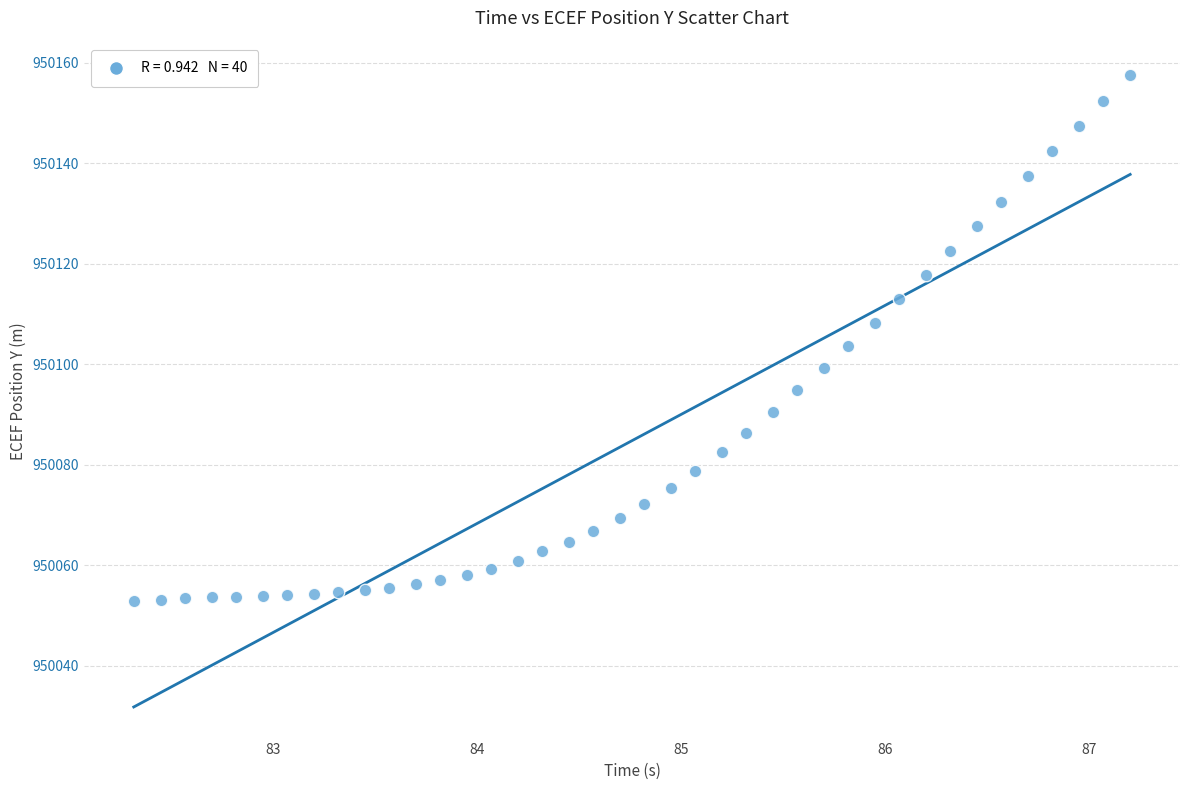

What is the range of X values (max minus min)?

4.9